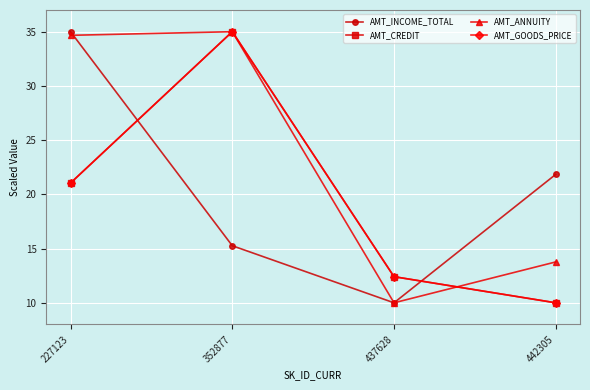

What is the sum of the AMT_CREDIT values at 442305 and 352877?

45.0